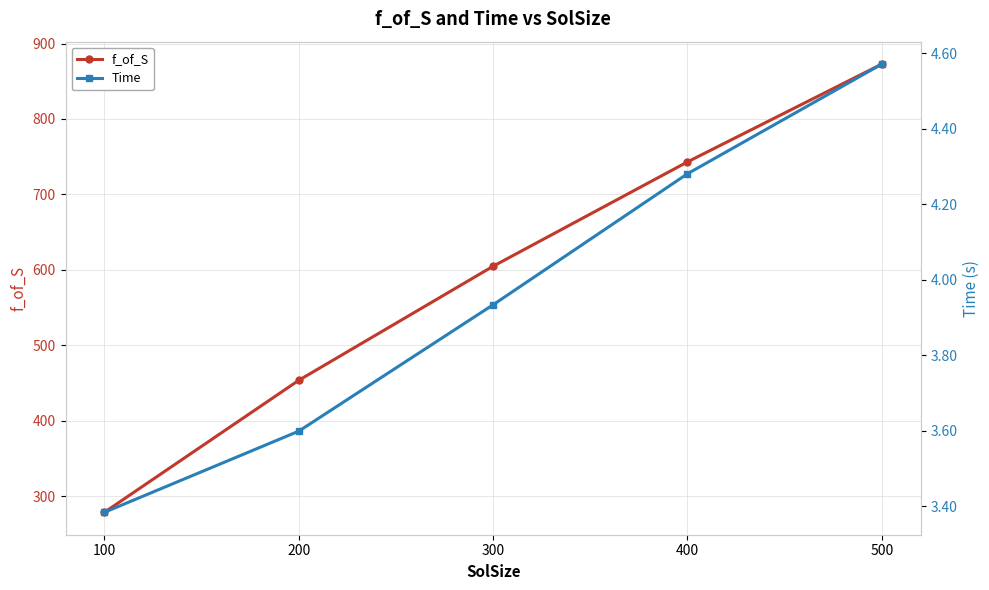

At how many categories does at least one series exceed 440?

4